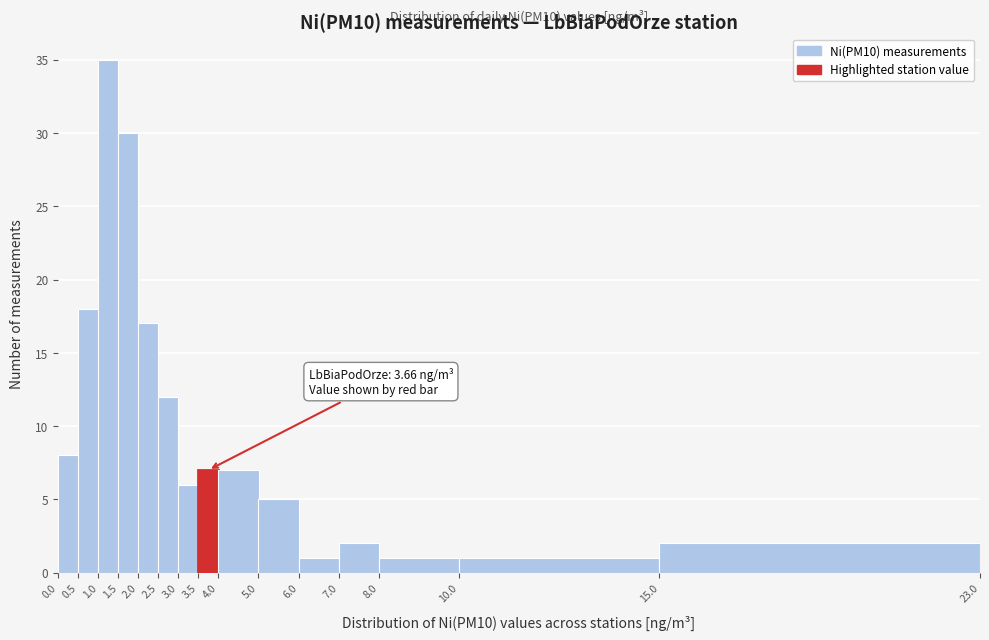

Which range on the x-axis has the tallest bar?

1.0 to 1.5